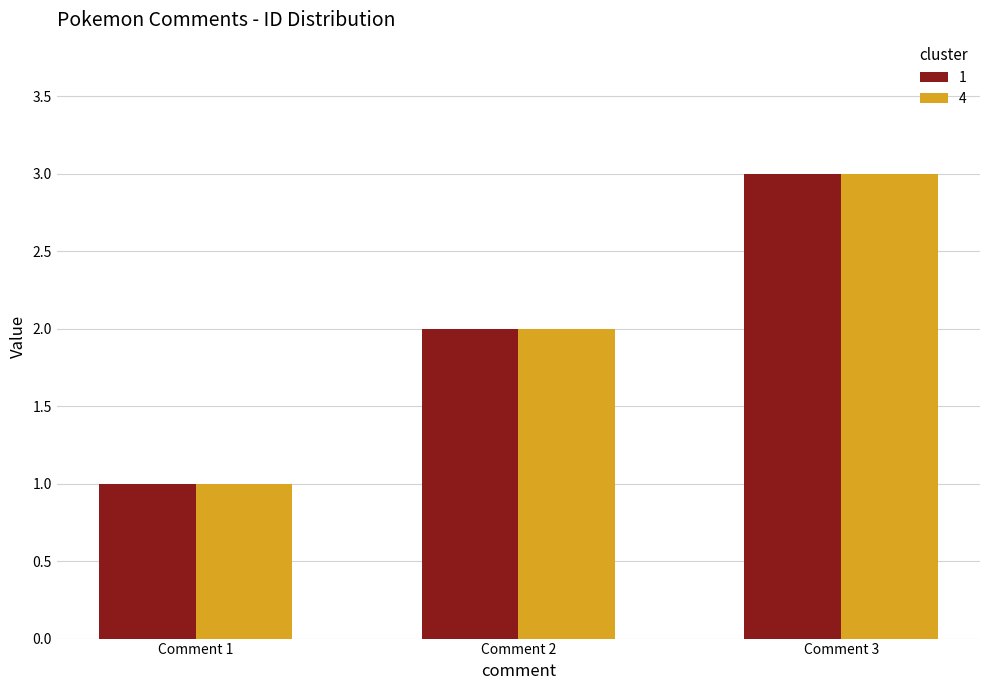

What are all the series names shown in the legend?

1, 4